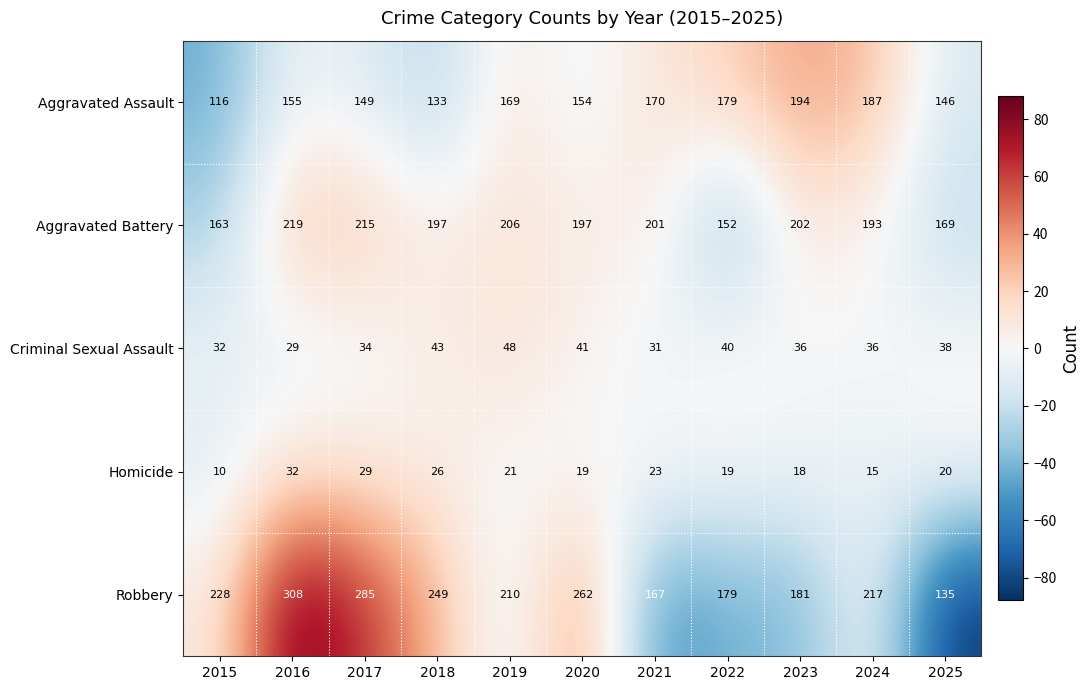

What is the approximate value of Robbery at 2024?

217